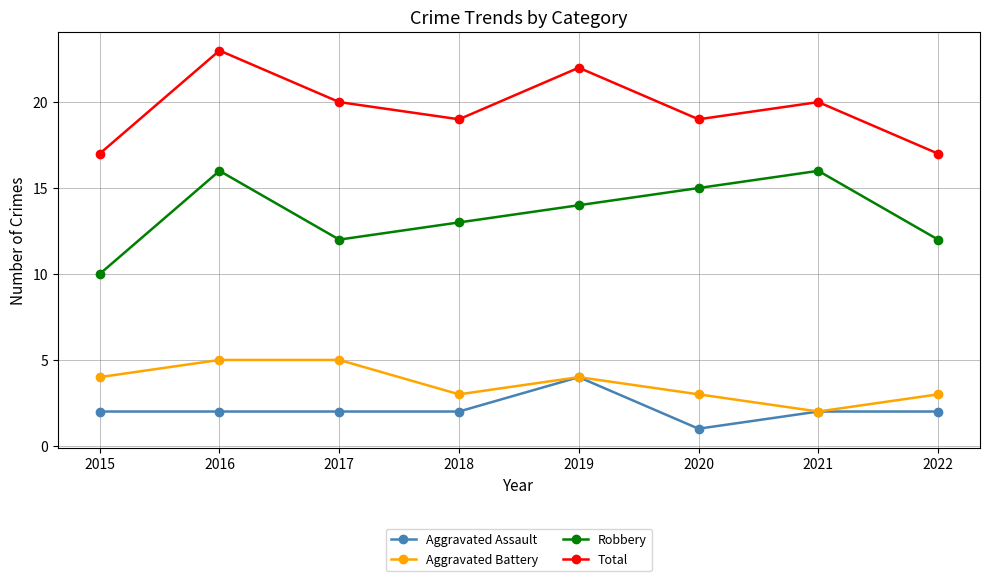

At 2020, list the series in order from smallest to largest.

Aggravated Assault, Aggravated Battery, Robbery, Total